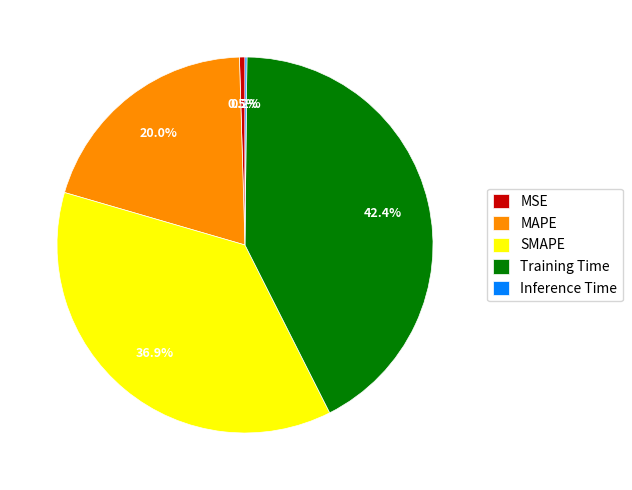

Which has a higher value, SMAPE or MAPE?

SMAPE